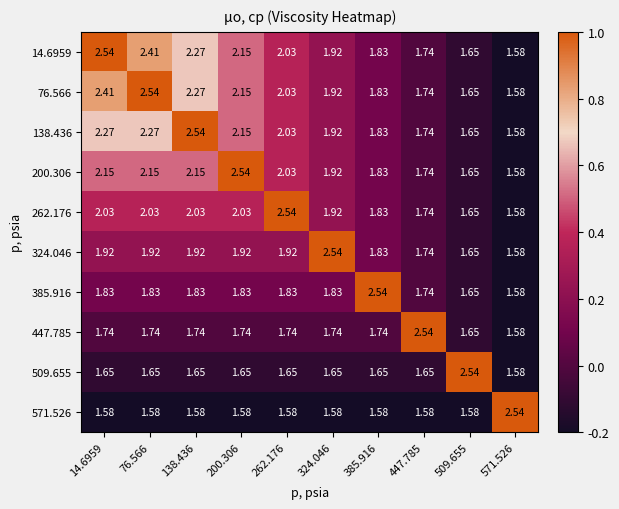

How many categories are shown in the chart?

10